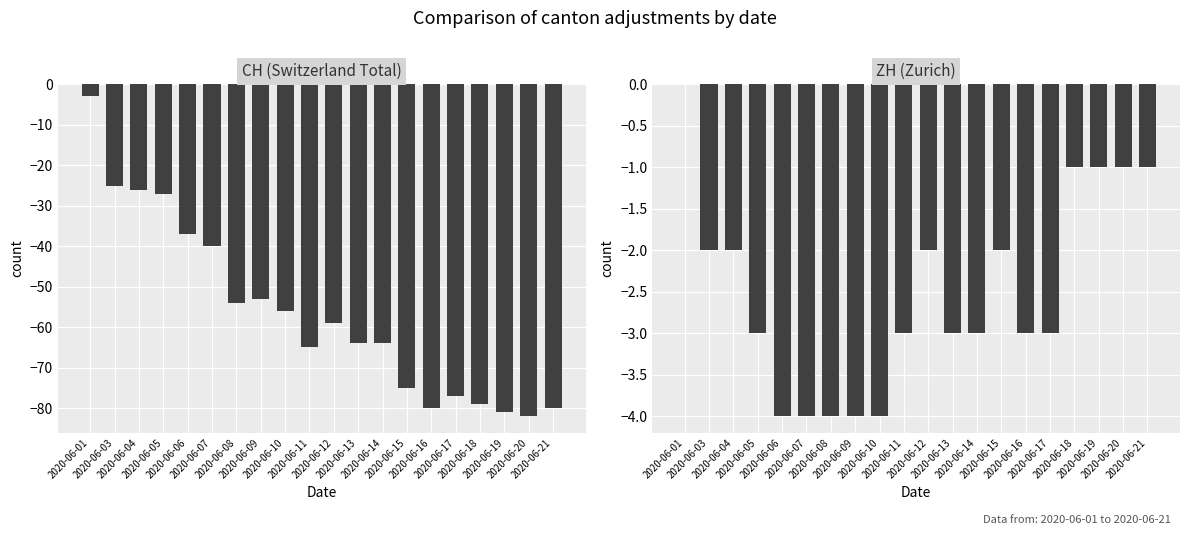

How many values in ZH are below zero?

19